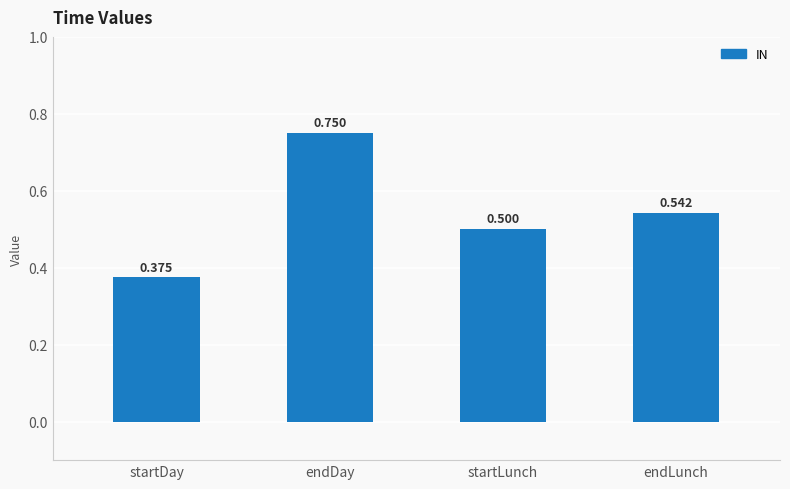

Does the chart contain any negative values?

No